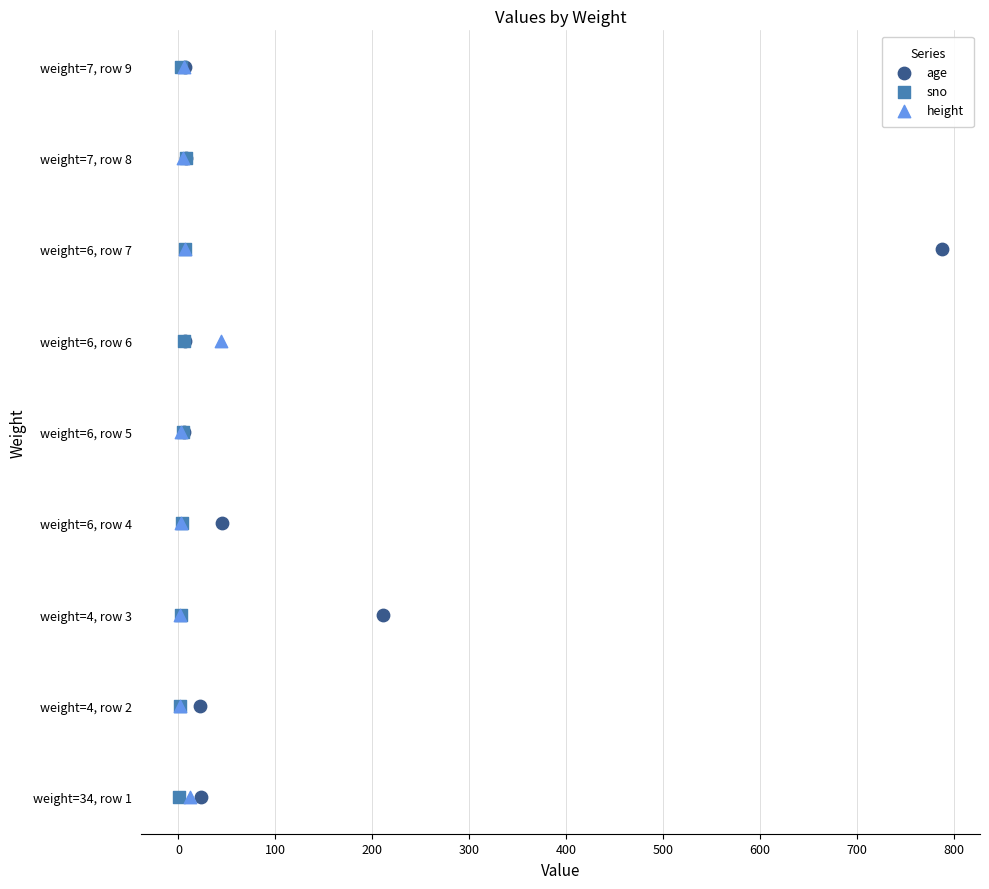

What are all the series names shown in the legend?

age, sno, height